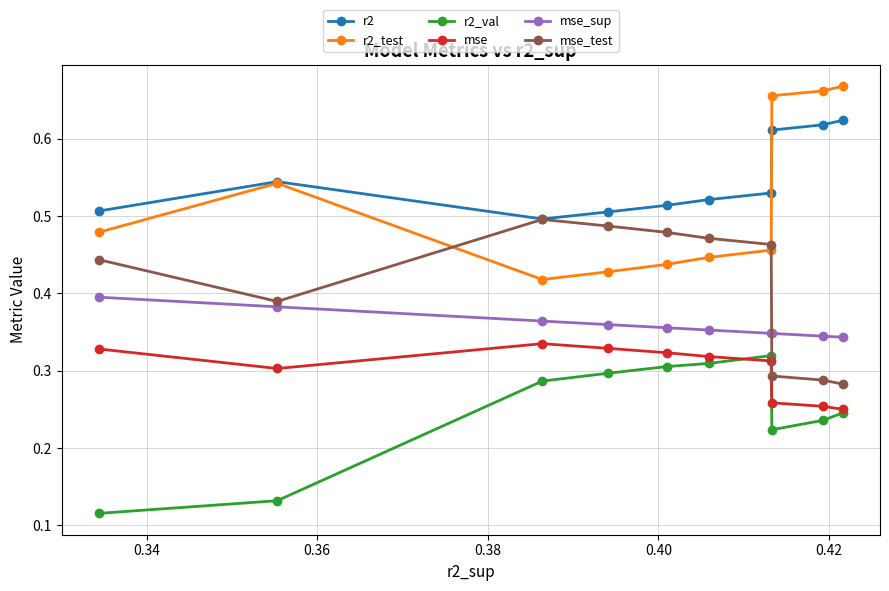

Count the mse_test values in the range 0 to 1.

10